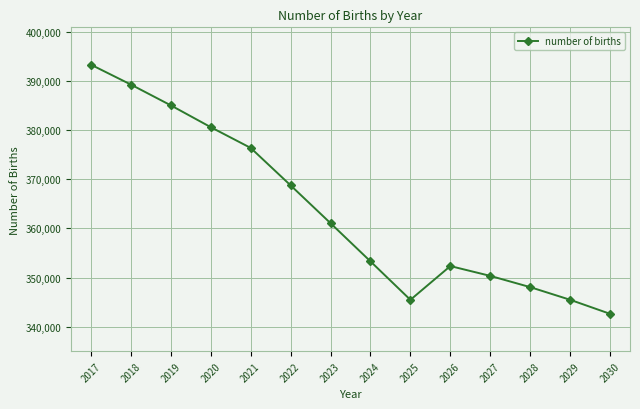

What is the greatest value displayed?

393351.4